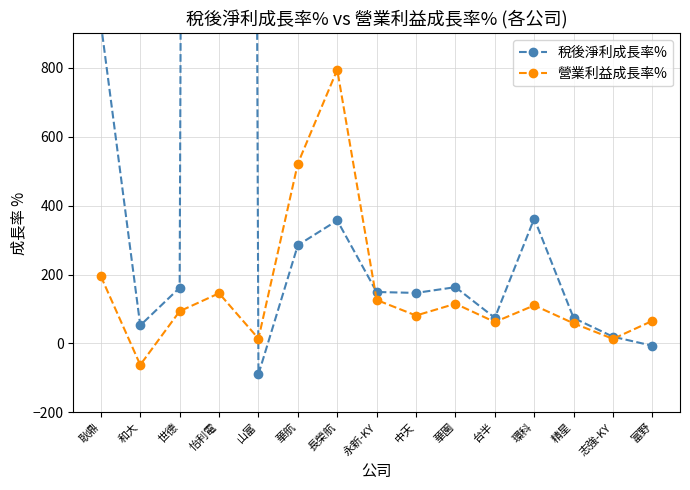

At which label is 營業利益成長率% closest to 366?

華航